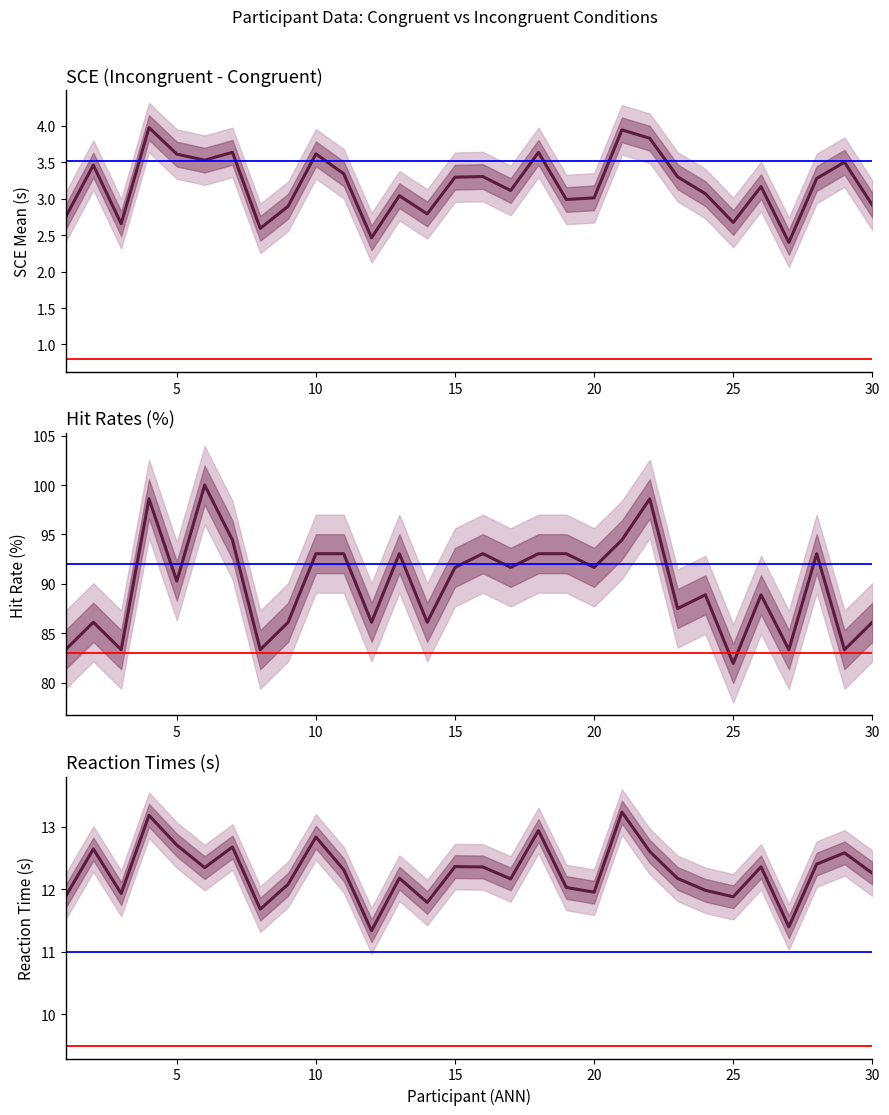

What is the value of the RT Incongruent point at the 23rd from the left?

12.2